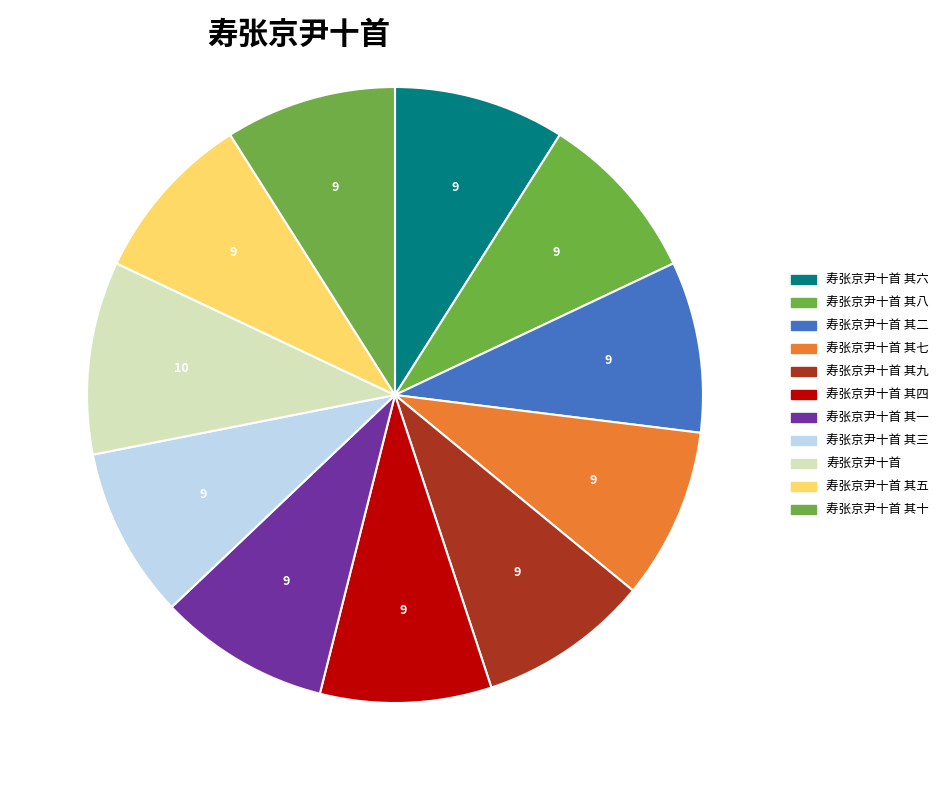

Count the number of slices in the pie.

11